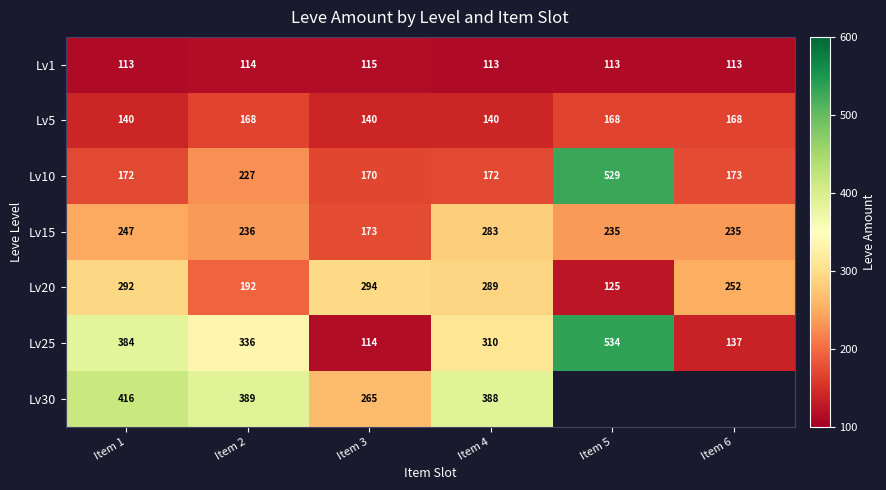

What is the maximum value for Lv1?

115